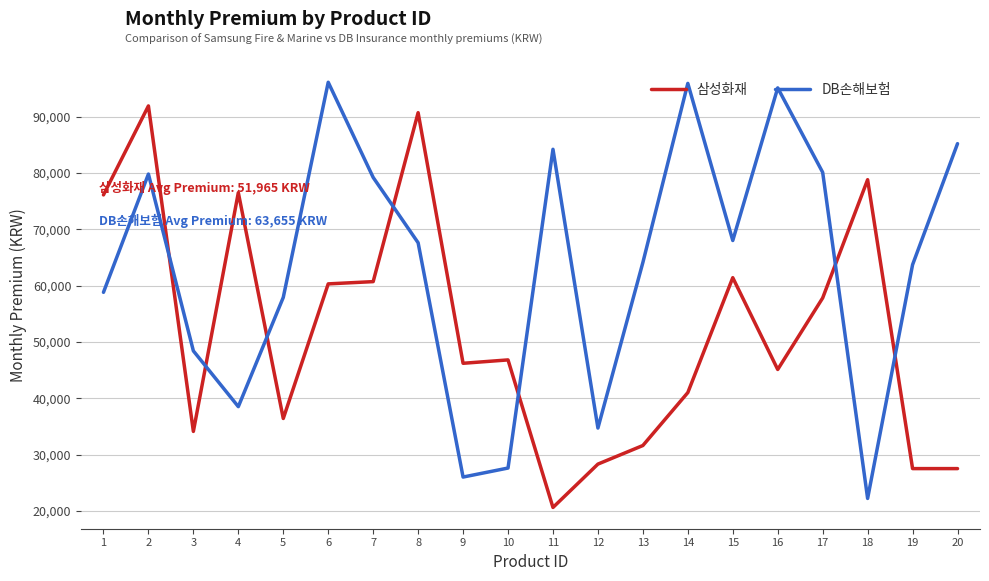

What is the minimum value shown in the chart?

20600